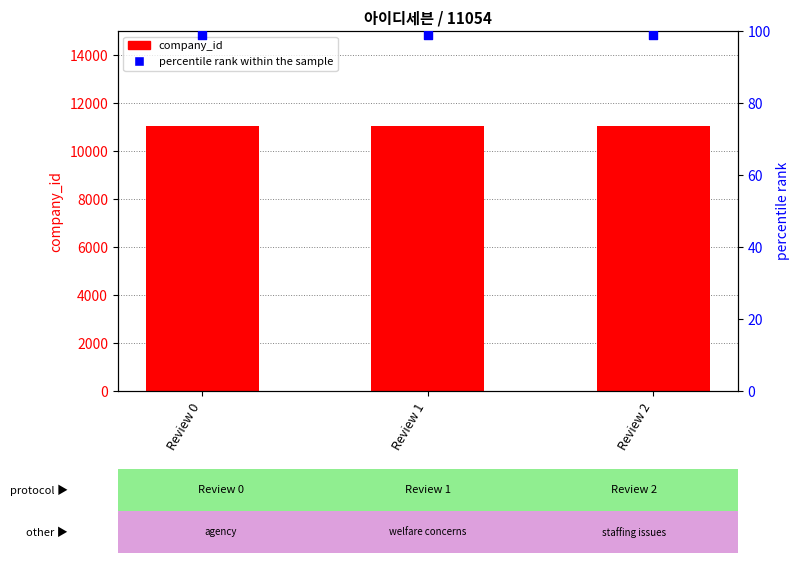

Which series reaches the maximum Y coordinate?

company_id